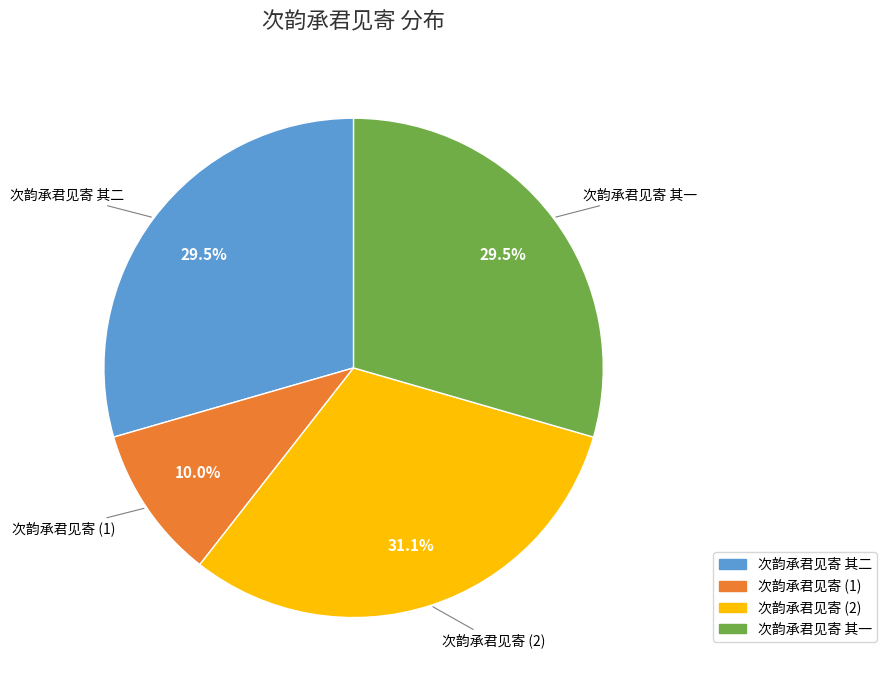

Does any single category account for the majority?

No